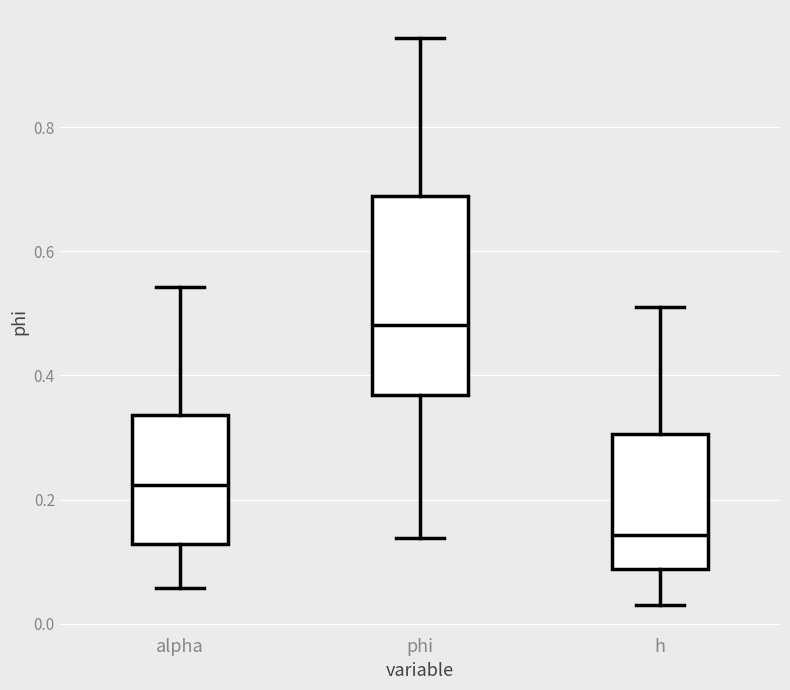

Comparing the boxes themselves (not the whiskers), which one is the tallest?

phi